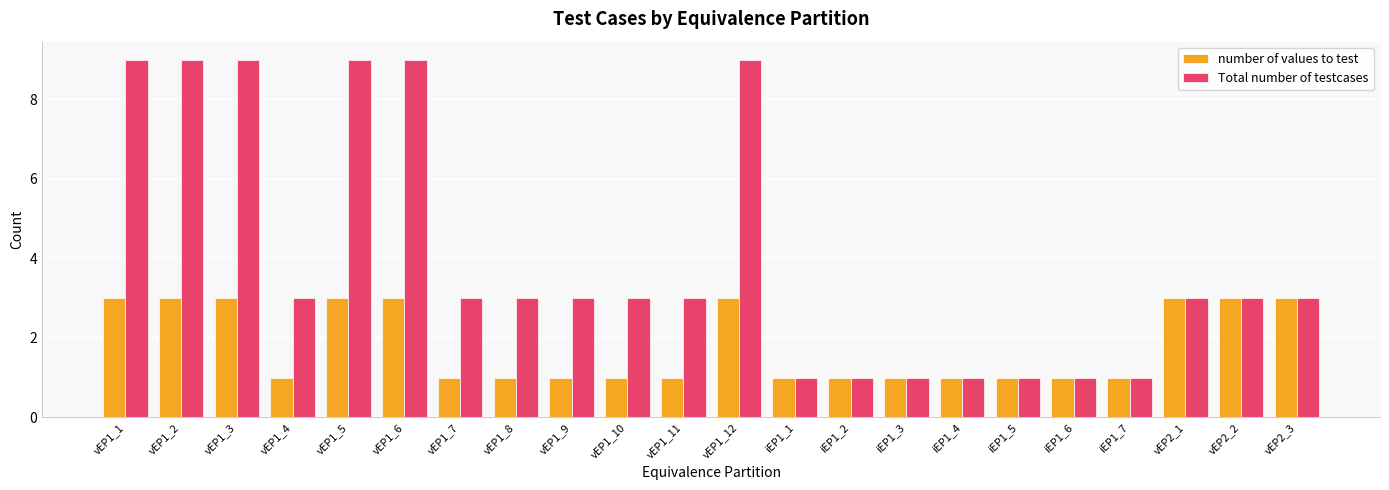

What is the smallest value displayed?

1